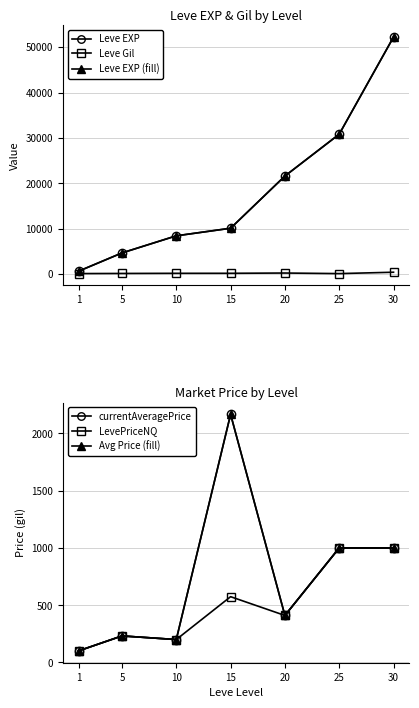

Which has a higher value, 15 or 25?

25